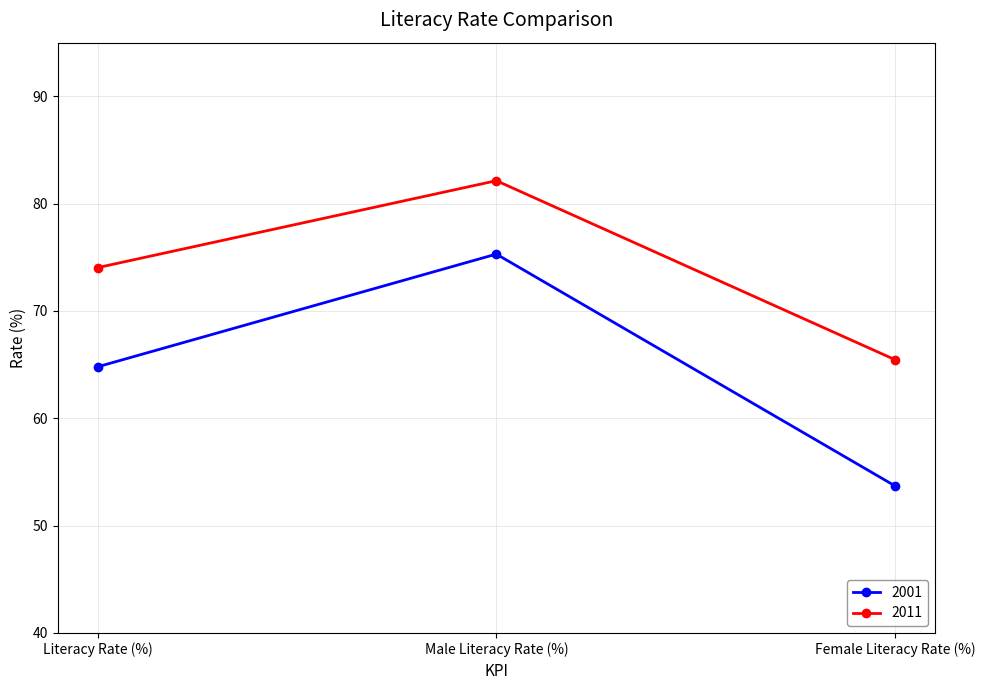

True or false: 2001 has a value of 64.8 at Literacy Rate (%).

True